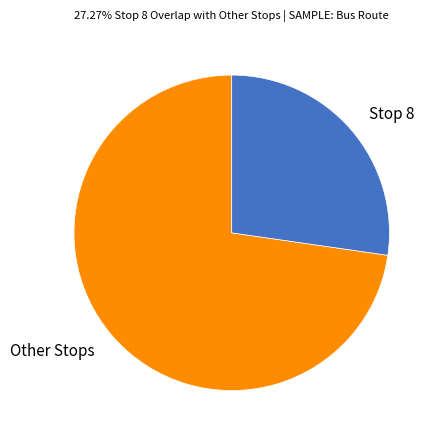

Is there a majority slice in this chart?

Yes